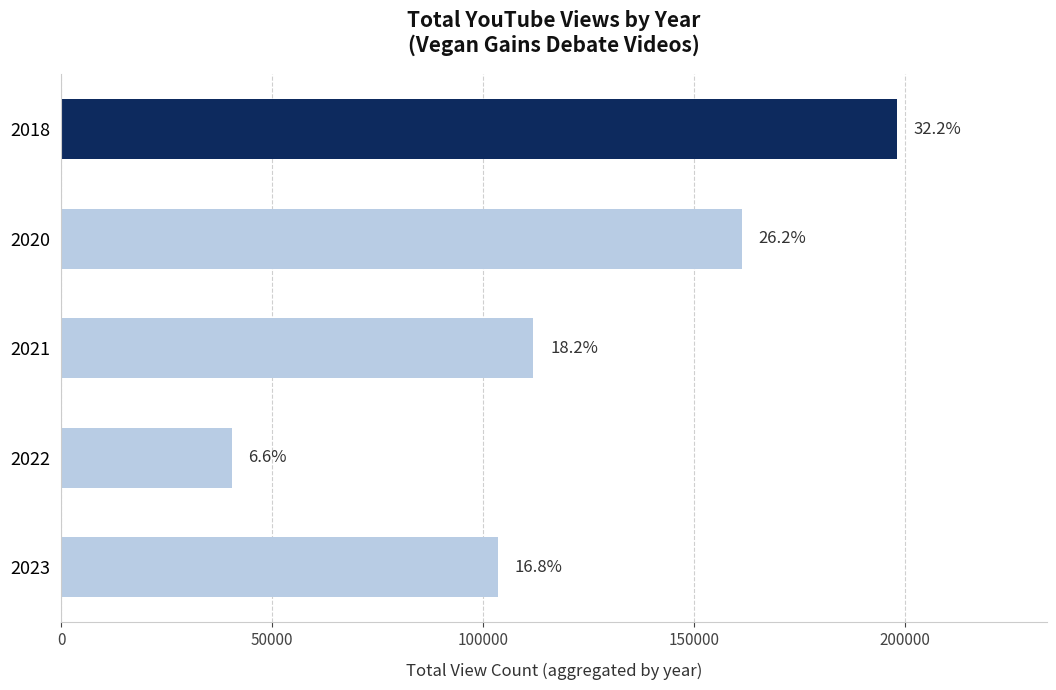

How many bars are there in total?

5